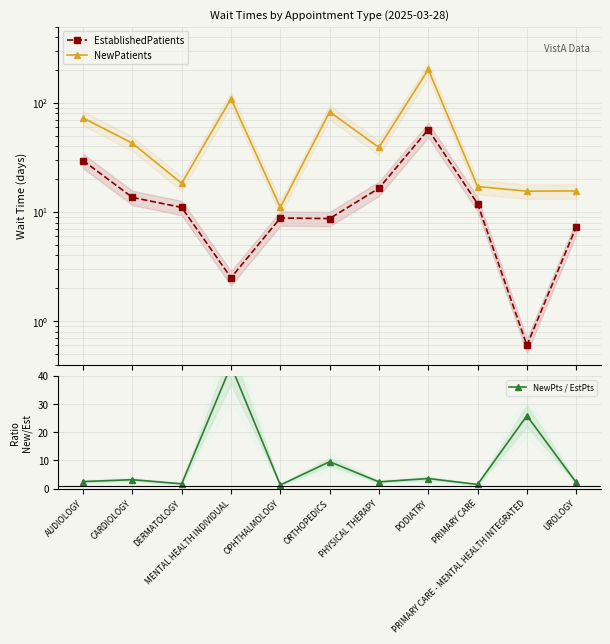

Rank the series by their maximum value, from highest to lowest.

NewPatients, EstablishedPatients, NewPts / EstPts